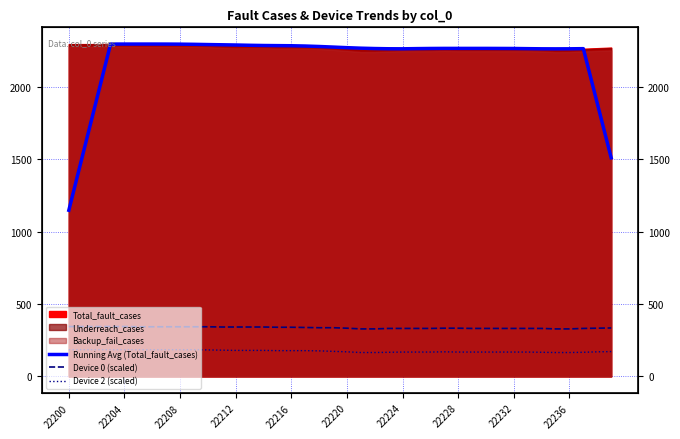

True or false: Device 0 (scaled) and Device 2 (scaled) intersect in this chart.

False